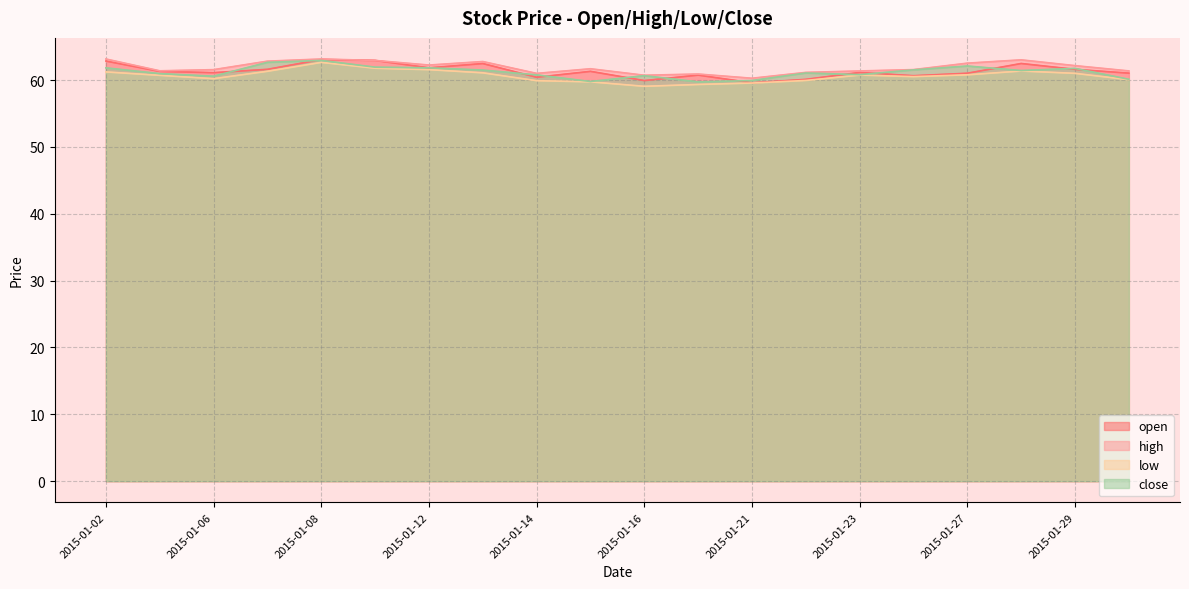

Rank the series at 2015-01-26 from lowest to highest value.

low, open, close, high